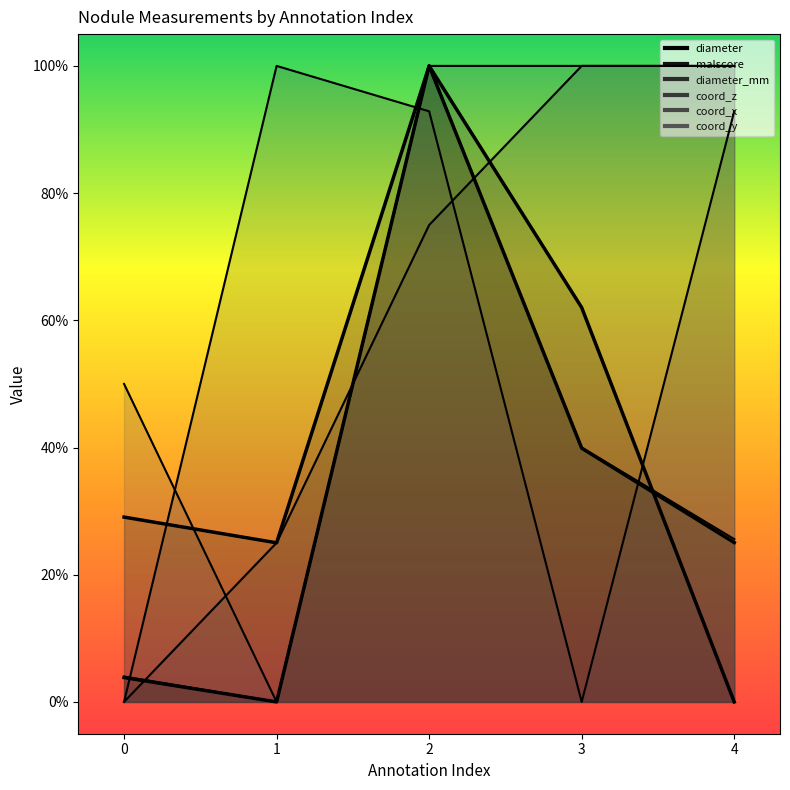

How many intersections are there between malscore and coord_z?

1